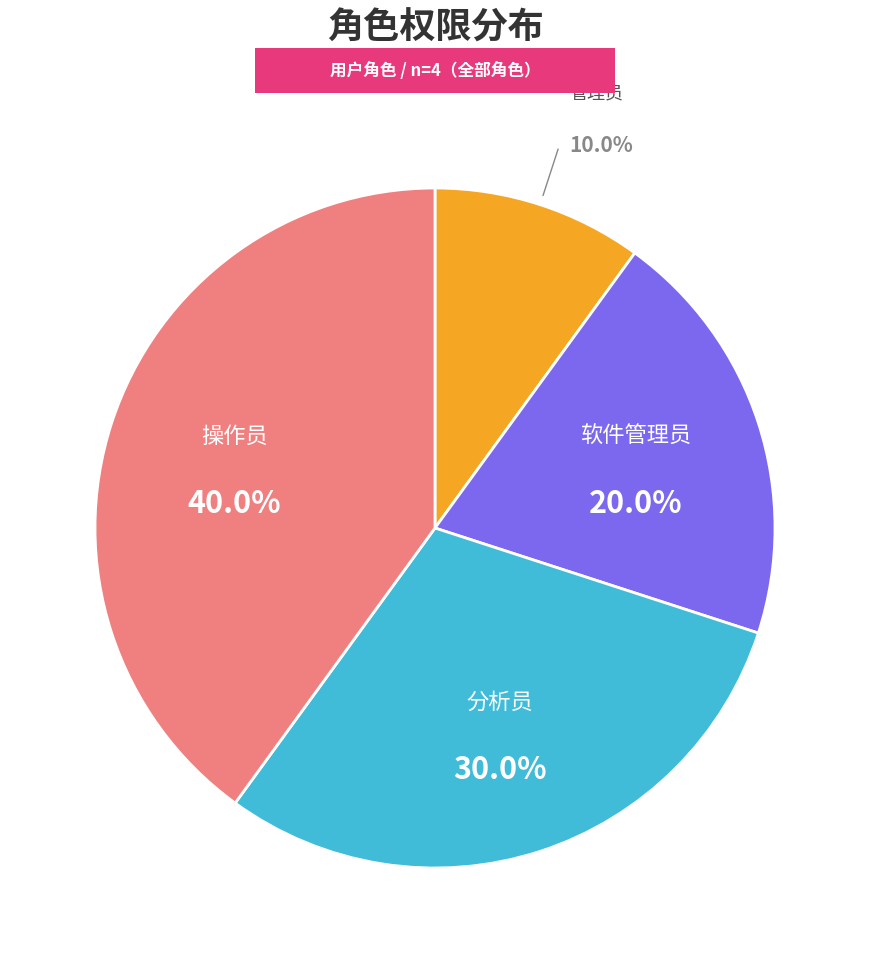

Is there any slice that represents more than half of the pie?

No